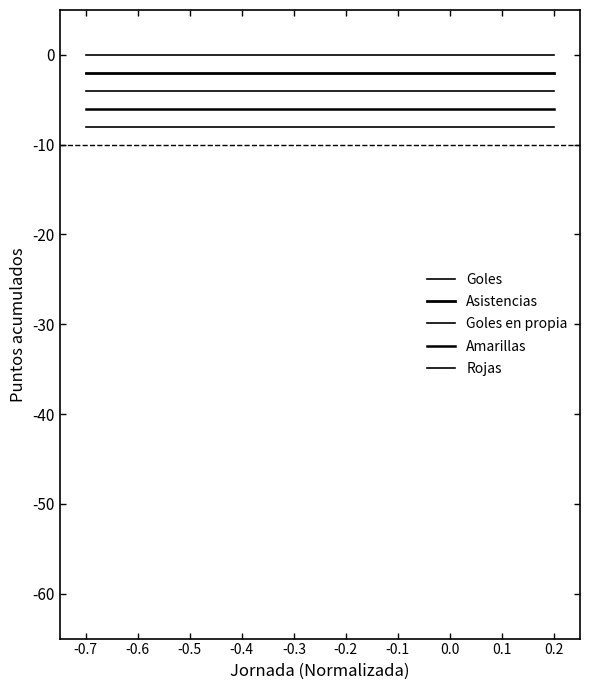

Is this an area chart (filled region under the line)?

No